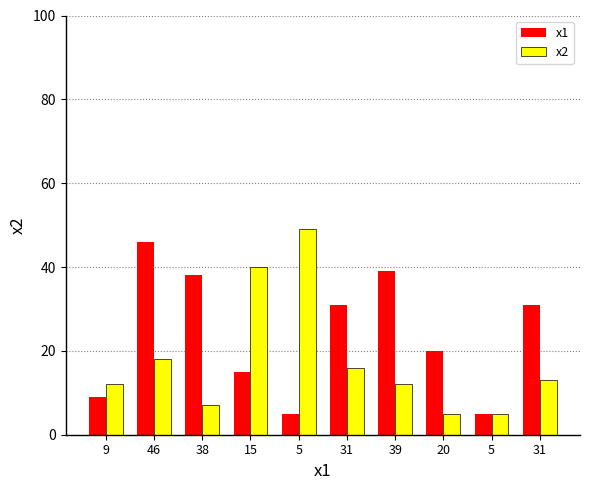

True or false: x1 has a value of 8 at 5.

False